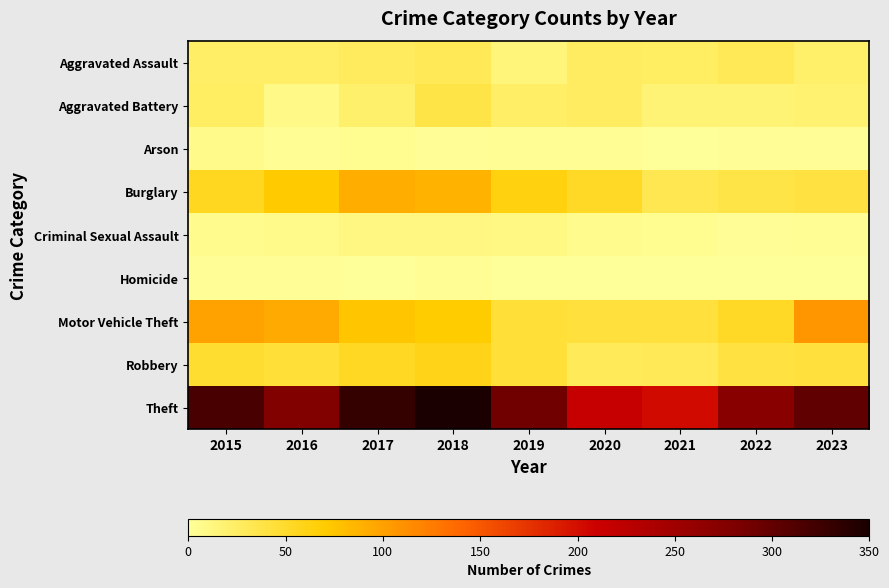

Reading left to right, what are all the values shown in this chart?

Aggravated Assault: 2015=24	2016=24	2017=28	2018=31	2019=14	2020=27	2021=25	2022=31	2023=22
Aggravated Battery: 2015=25	2016=9	2017=21	2018=38	2019=24	2020=27	2021=17	2022=17	2023=18
Arson: 2015=8	2016=4	2017=5	2018=2	2019=3	2020=4	2021=1	2022=2	2023=2
Burglary: 2015=55	2016=72	2017=91	2018=88	2019=63	2020=52	2021=33	2022=38	2023=41
Criminal Sexual Assault: 2015=6	2016=8	2017=12	2018=11	2019=10	2020=6	2021=5	2022=2	2023=3
Homicide: 2015=2	2016=2	2017=1	2018=4	2019=1	2020=1	2021=0	2022=0	2023=0
Motor Vehicle Theft: 2015=99	2016=93	2017=75	2018=71	2019=45	2020=43	2021=43	2022=53	2023=107
Robbery: 2015=49	2016=45	2017=54	2018=59	2019=44	2020=30	2021=31	2022=41	2023=43
Theft: 2015=317	2016=278	2017=331	2018=350	2019=290	2020=215	2021=203	2022=271	2023=300